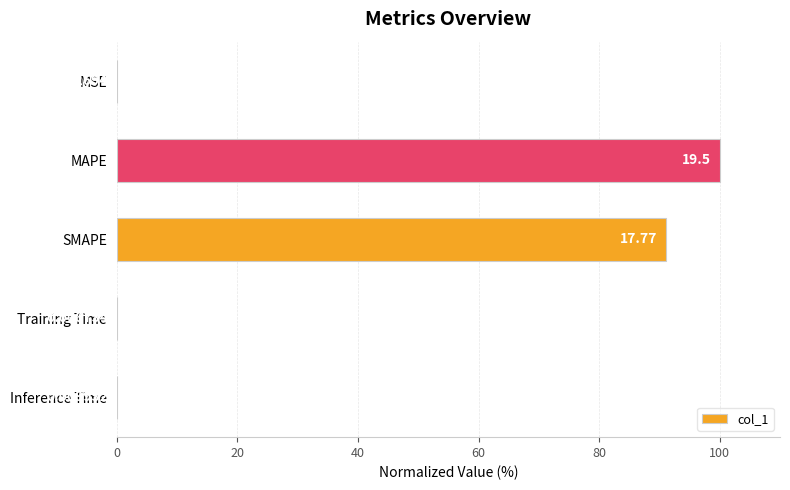

Which category has the highest value across all series?

MAPE